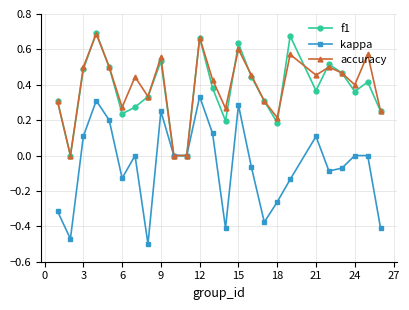

How many lines are shown in the chart?

3